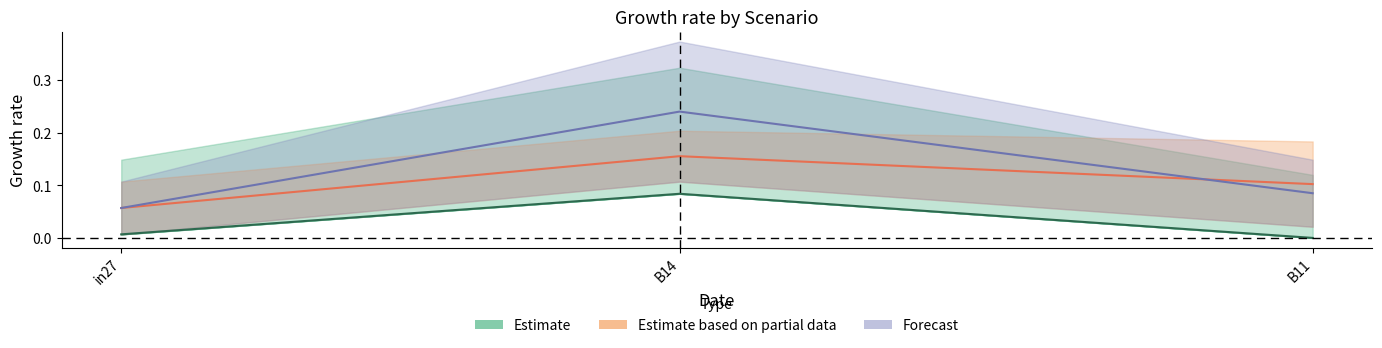

What is the value of the Forecast point at the 1st from the left?

0.1